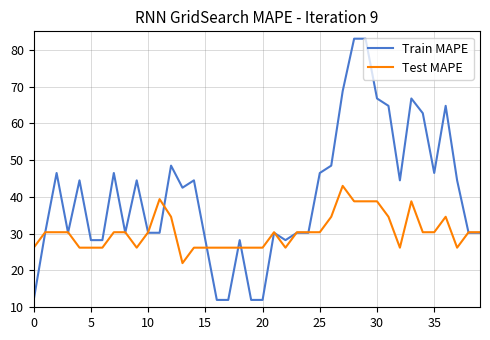

Does the chart display data point markers on the line(s)?

No